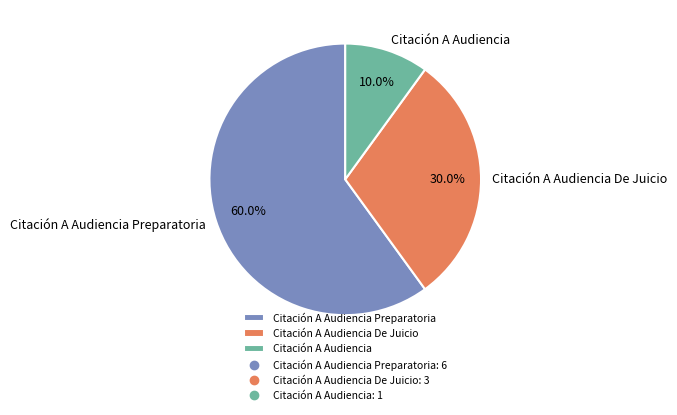

How many segments does this pie chart have?

3